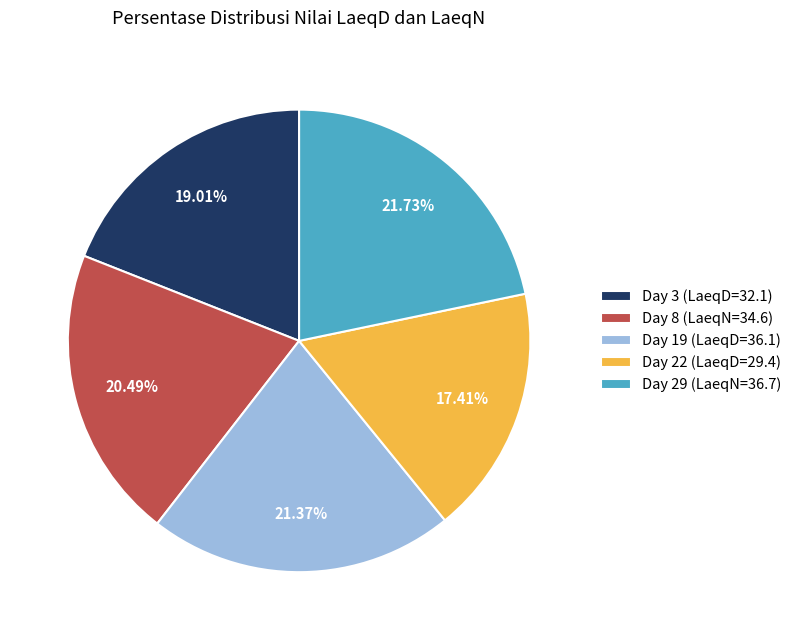

What is the total percentage of Day 29 (LaeqN=36.7) and Day 3 (LaeqD=32.1)?

40.7%